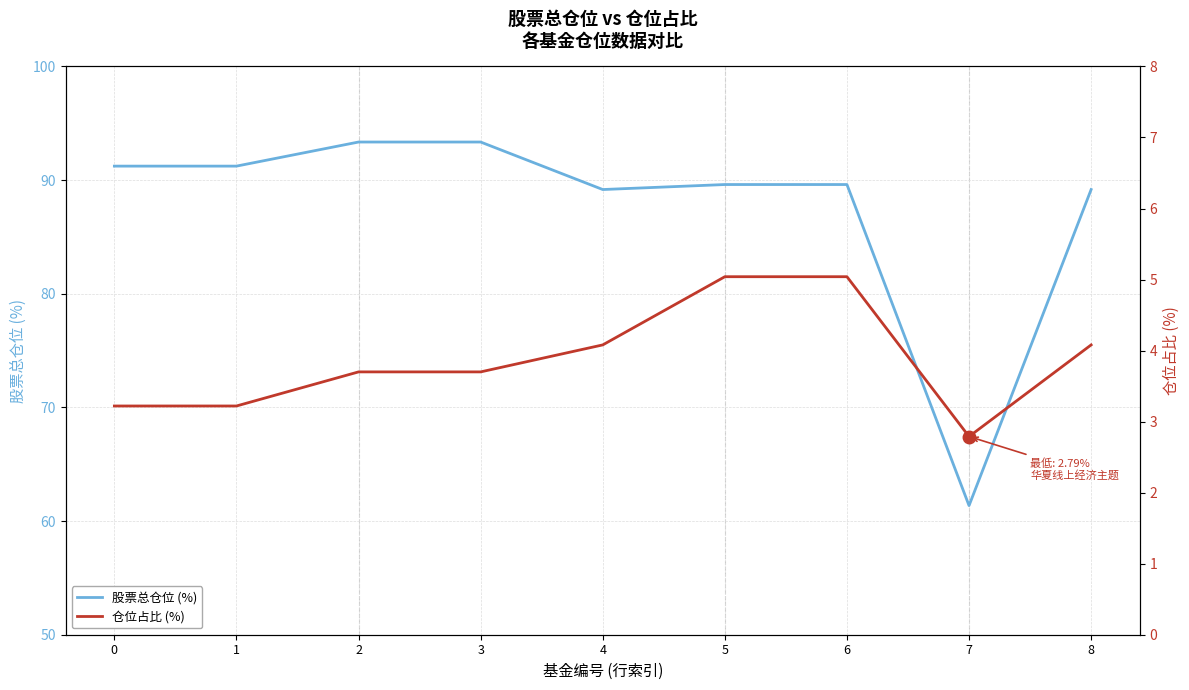

True or false: 股票总仓位 and 仓位占比 cross at least once.

False